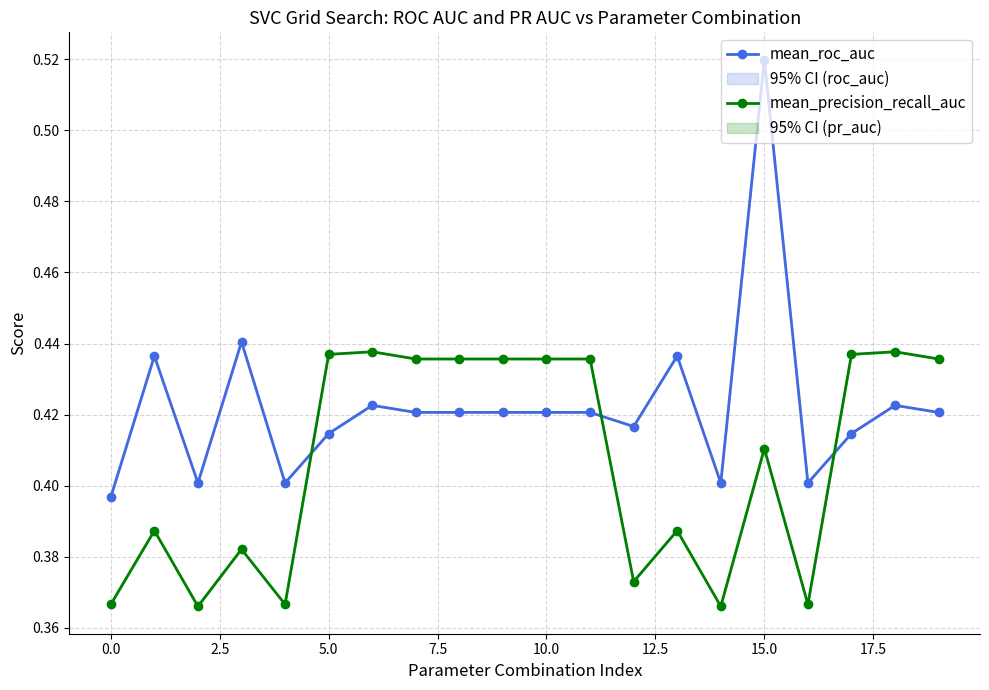

The value of mean_roc_auc at 14 is 0.2. True or false?

False